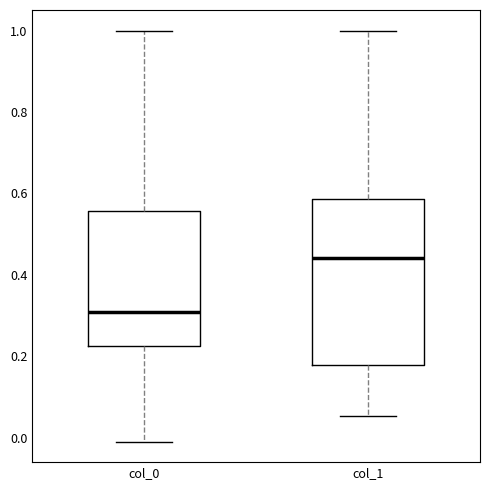

Comparing the boxes themselves (not the whiskers), which one is the tallest?

col_1